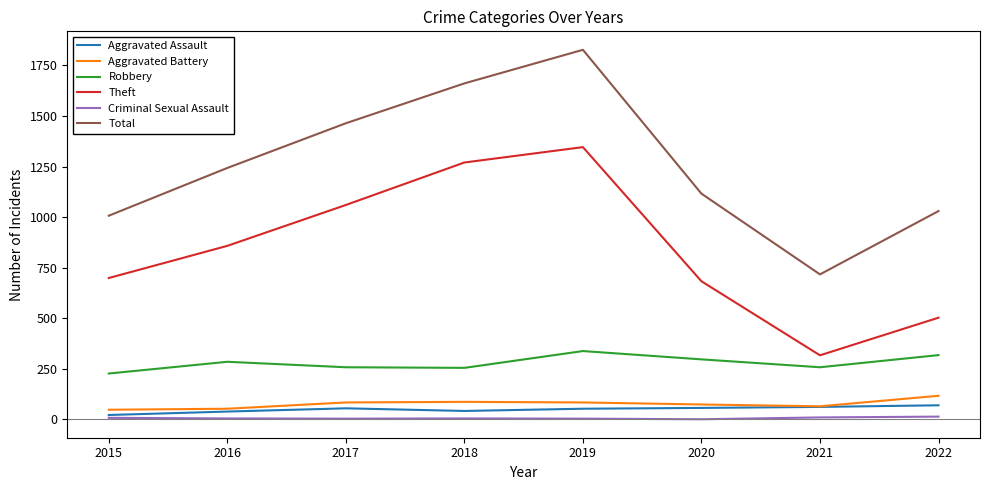

True or false: Aggravated Battery has a value of 48 at 2015.

True